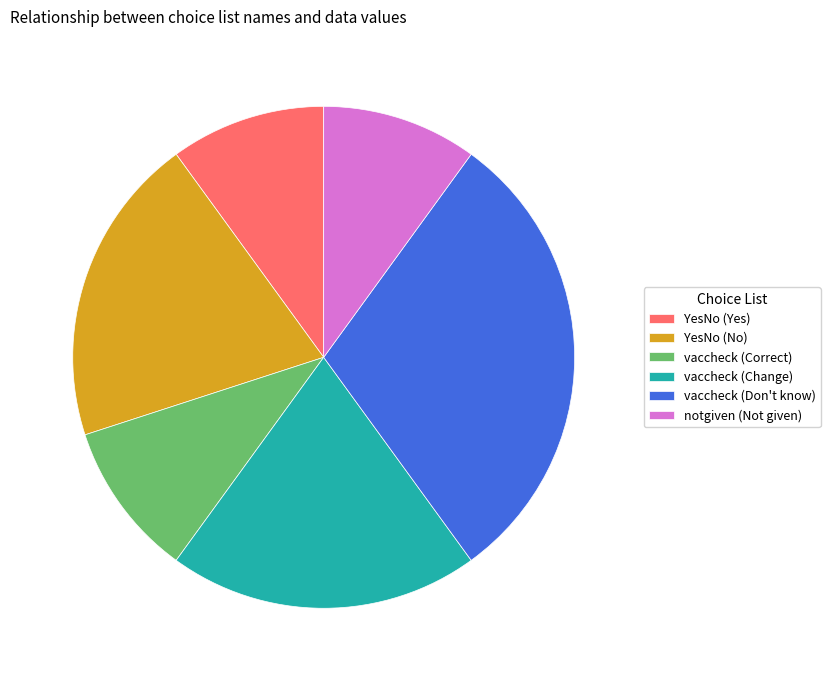

What is the ratio of the value at YesNo (No) to the value at vaccheck (Don't know)?

0.7